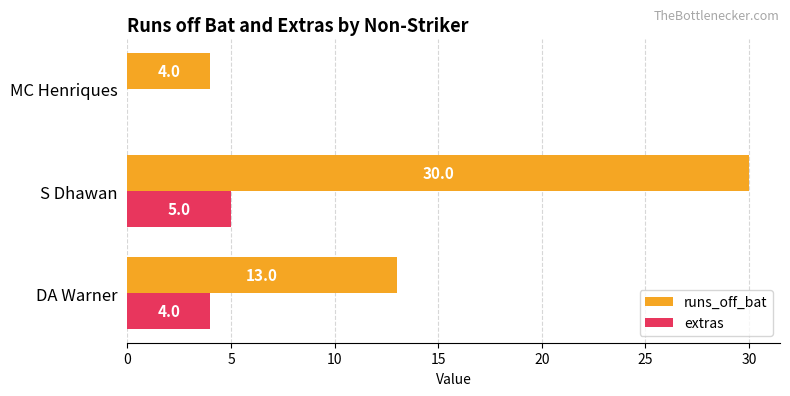

How many runs_off_bat values are between 4 and 30?

3